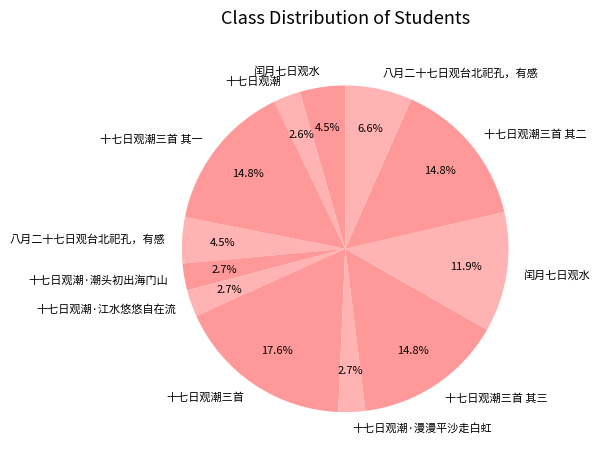

Is there a majority slice in this chart?

No